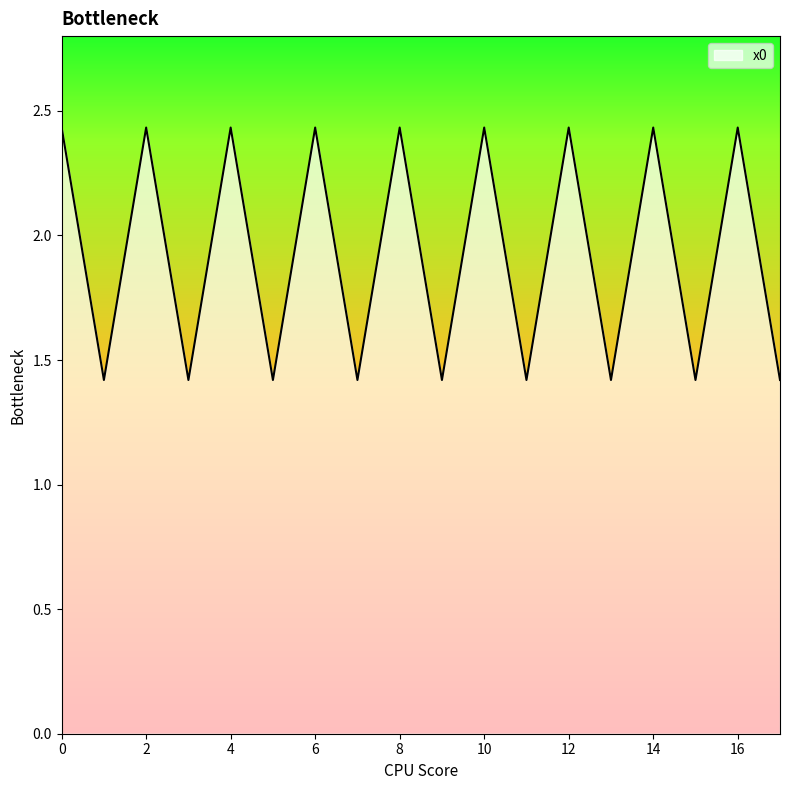

What is the smallest value displayed?

1.4